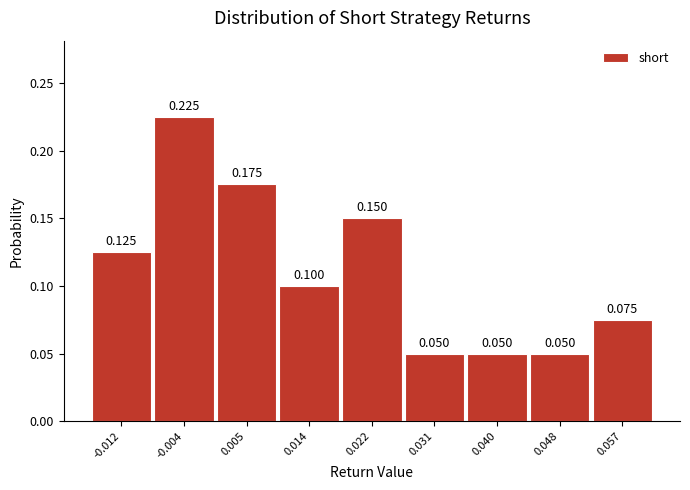

How tall is the bar that spans 0.044 to 0.053 on the x-axis? The bar edges are not printed on the chart, so give them approximately, as read against the axis.

0.050